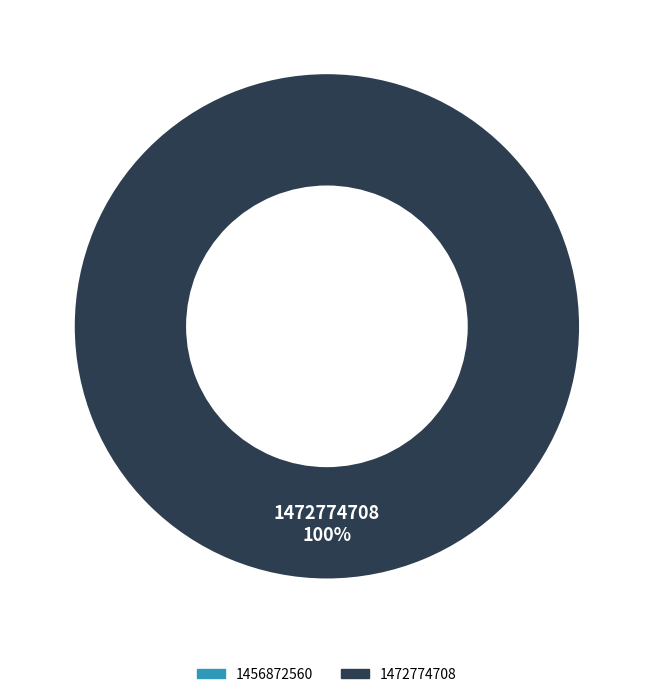

What is the change in value from 1456872560 to 1472774708?

+1